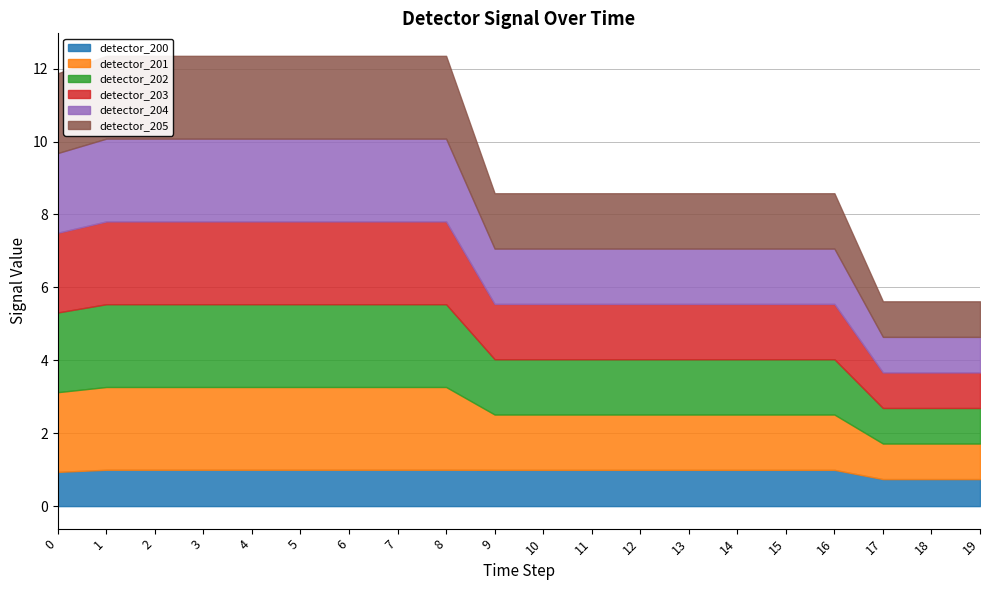

The value of detector_200 at 7 is 1.0. True or false?

True